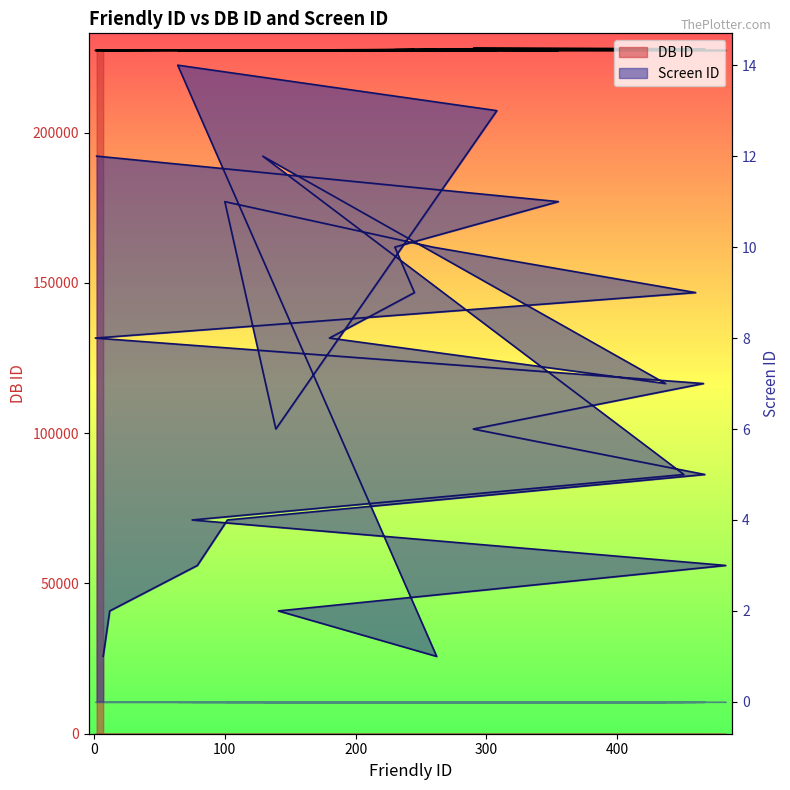

What is the label of the 21st point from the left?

437